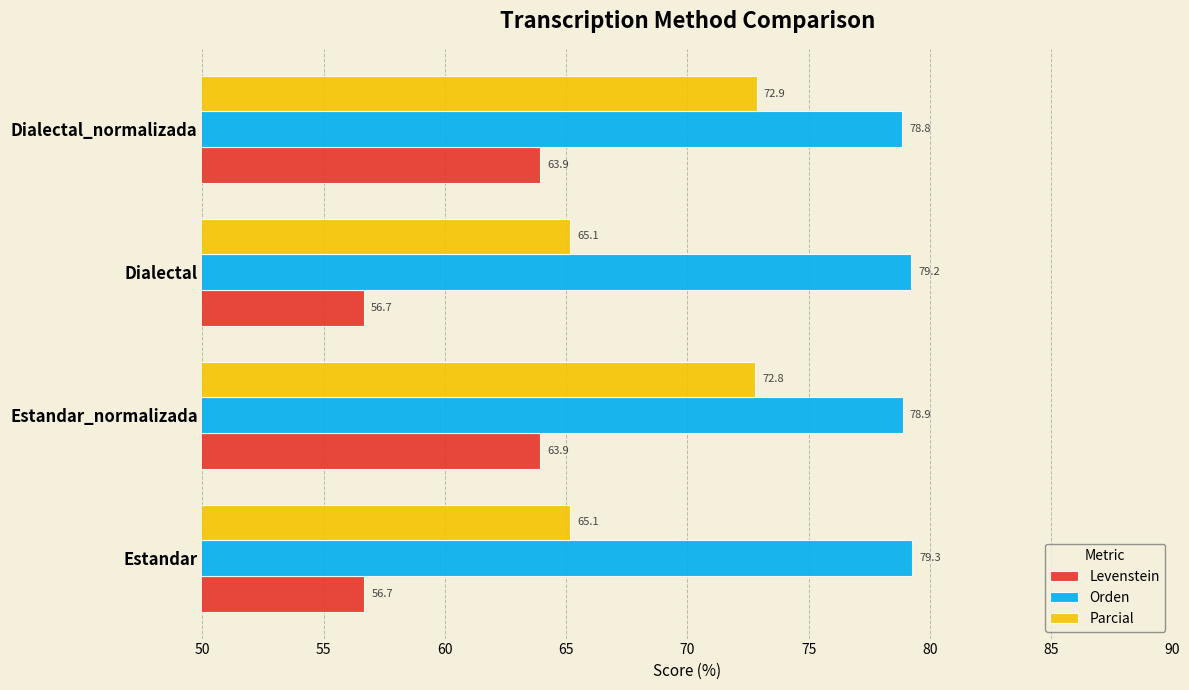

Between Estandar and Estandar_normalizada, which series saw the biggest shift?

Parcial